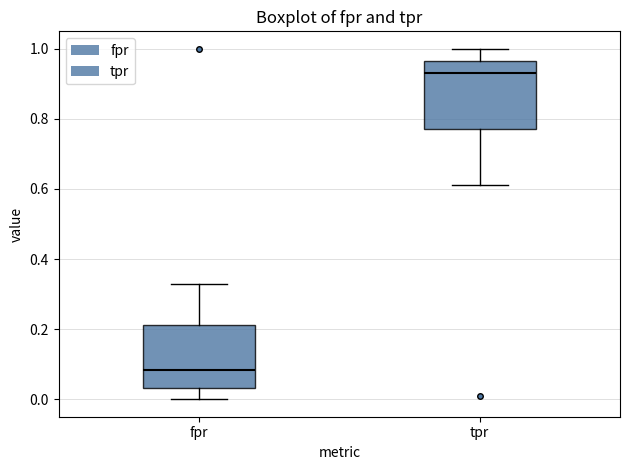

Which box has the highest median line?

tpr